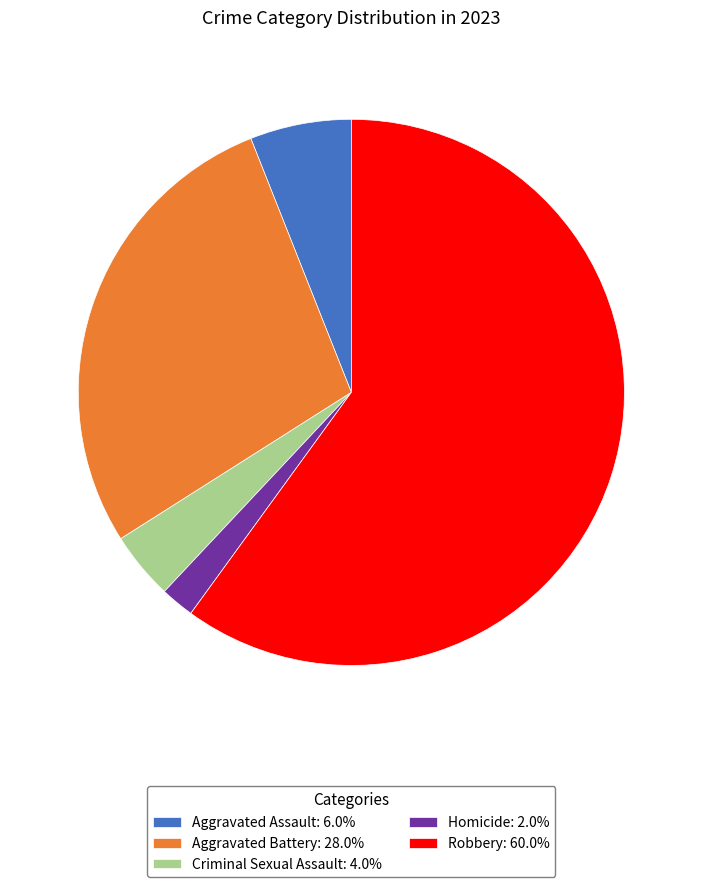

What is the ratio of the value at Criminal Sexual Assault: 4.0% to the value at Homicide: 2.0%?

2.0